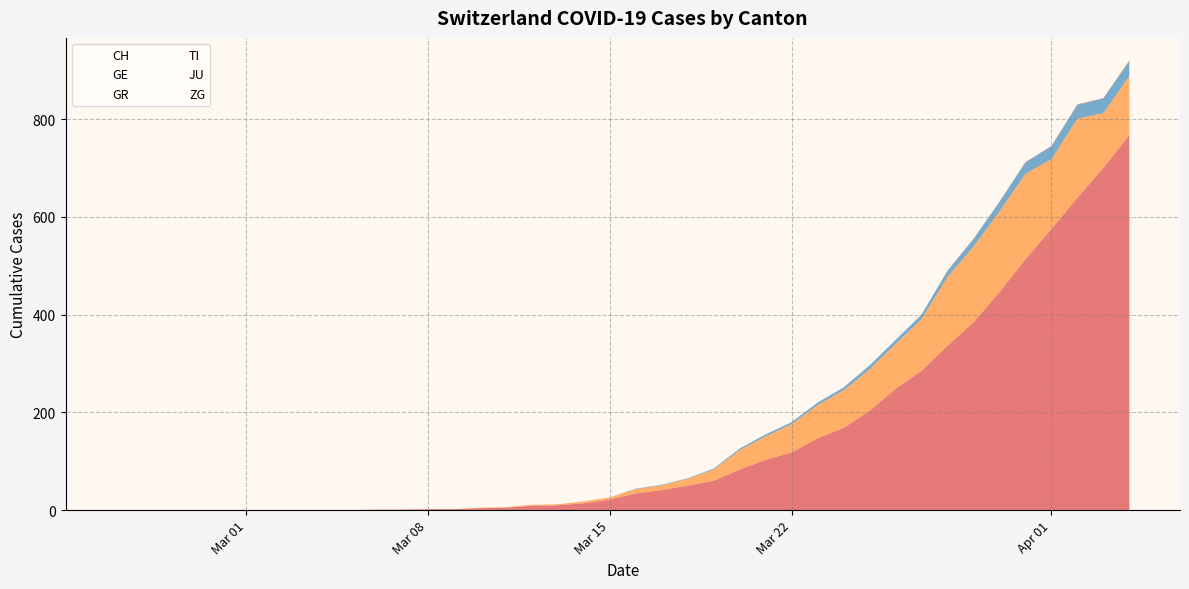

At which label is CH closest to 383?

2020-03-29